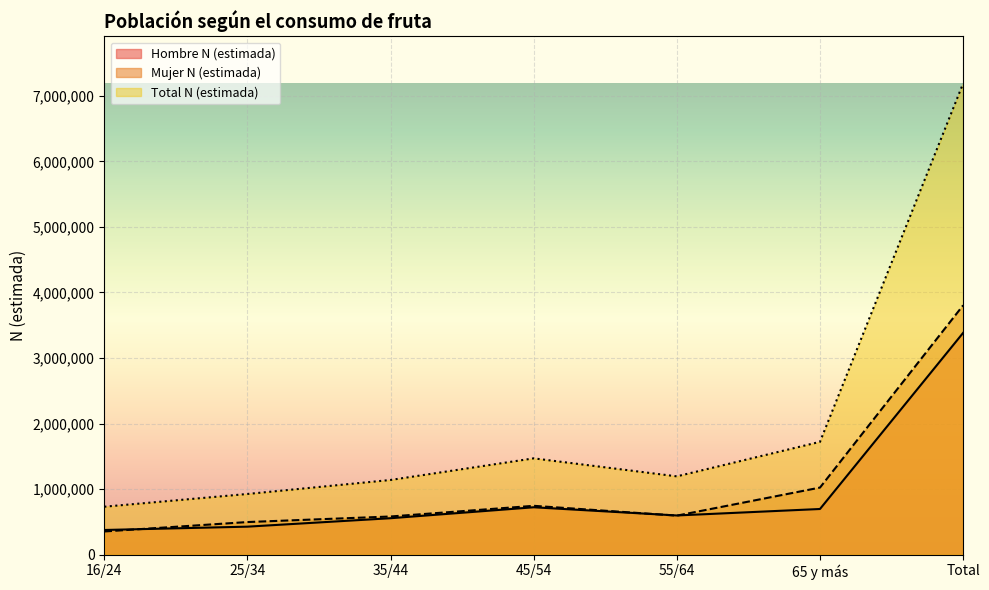

Reading left to right, transcribe all the data shown in this chart.

Hombre N (estimada): 16/24=377679	25/34=428396	35/44=557092	45/54=723990	55/64=599080	65 y más=697754	Total=3383991
Mujer N (estimada): 16/24=354957	25/34=498577	35/44=583476	45/54=746270	55/64=596520	65 y más=1024419	Total=3804218
Total N (estimada): 16/24=732636	25/34=926973	35/44=1140568	45/54=1470260	55/64=1195600	65 y más=1722174	Total=7188210